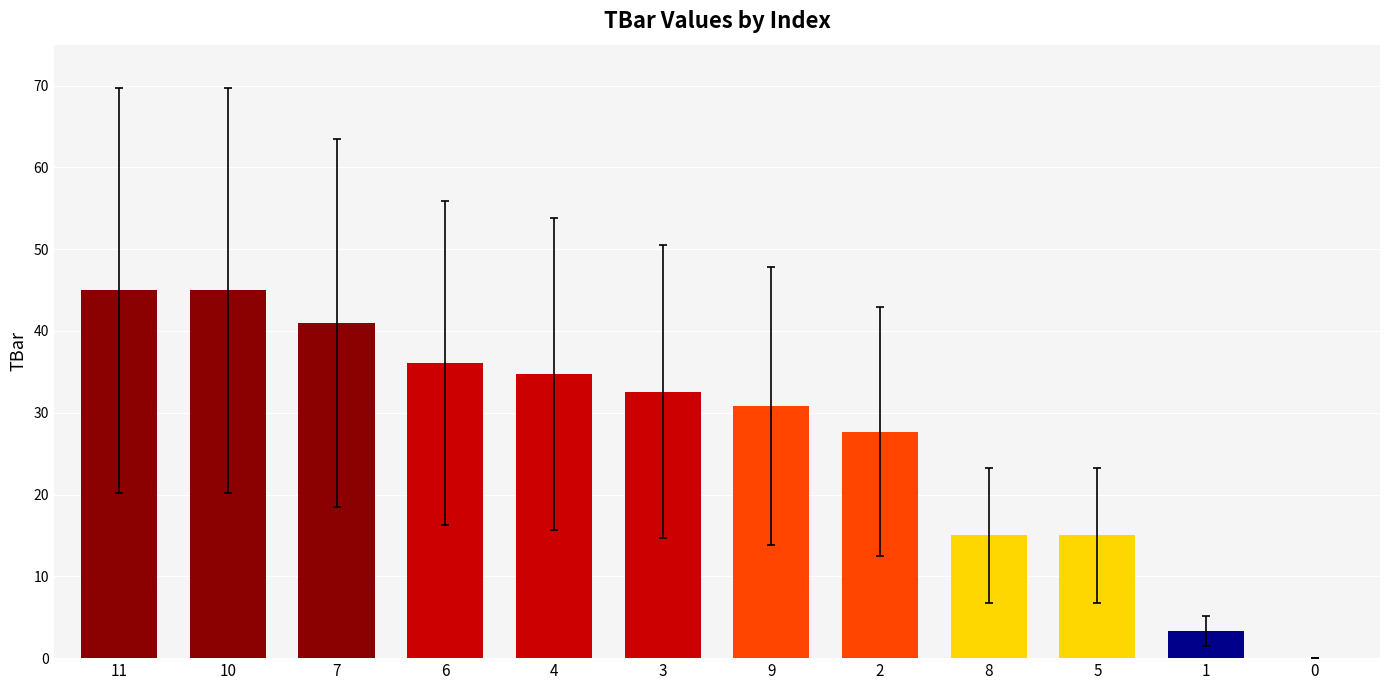

Count the number of data series in this chart.

1